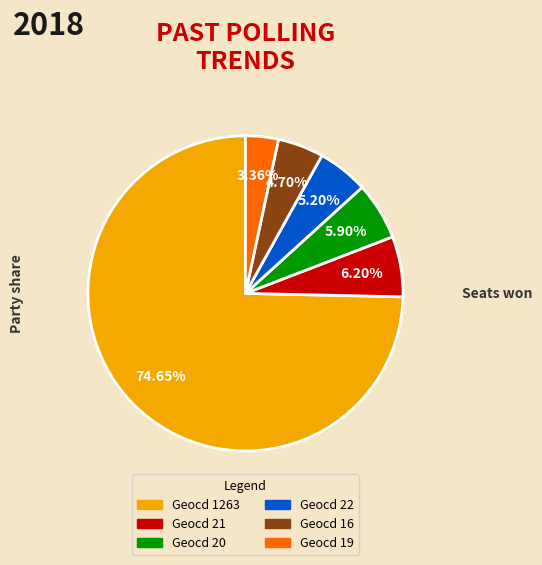

Is there a majority slice in this chart?

Yes